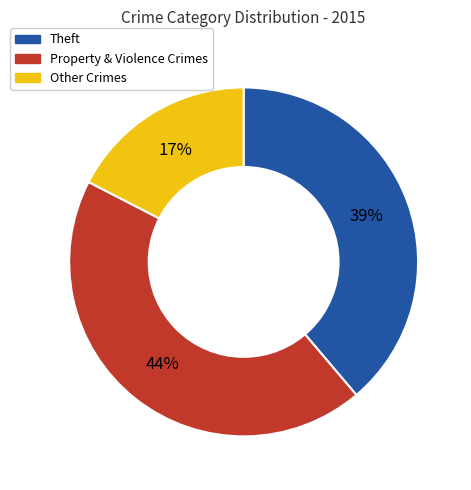

To the nearest percent, what percentage of the pie is Other Crimes?

17%